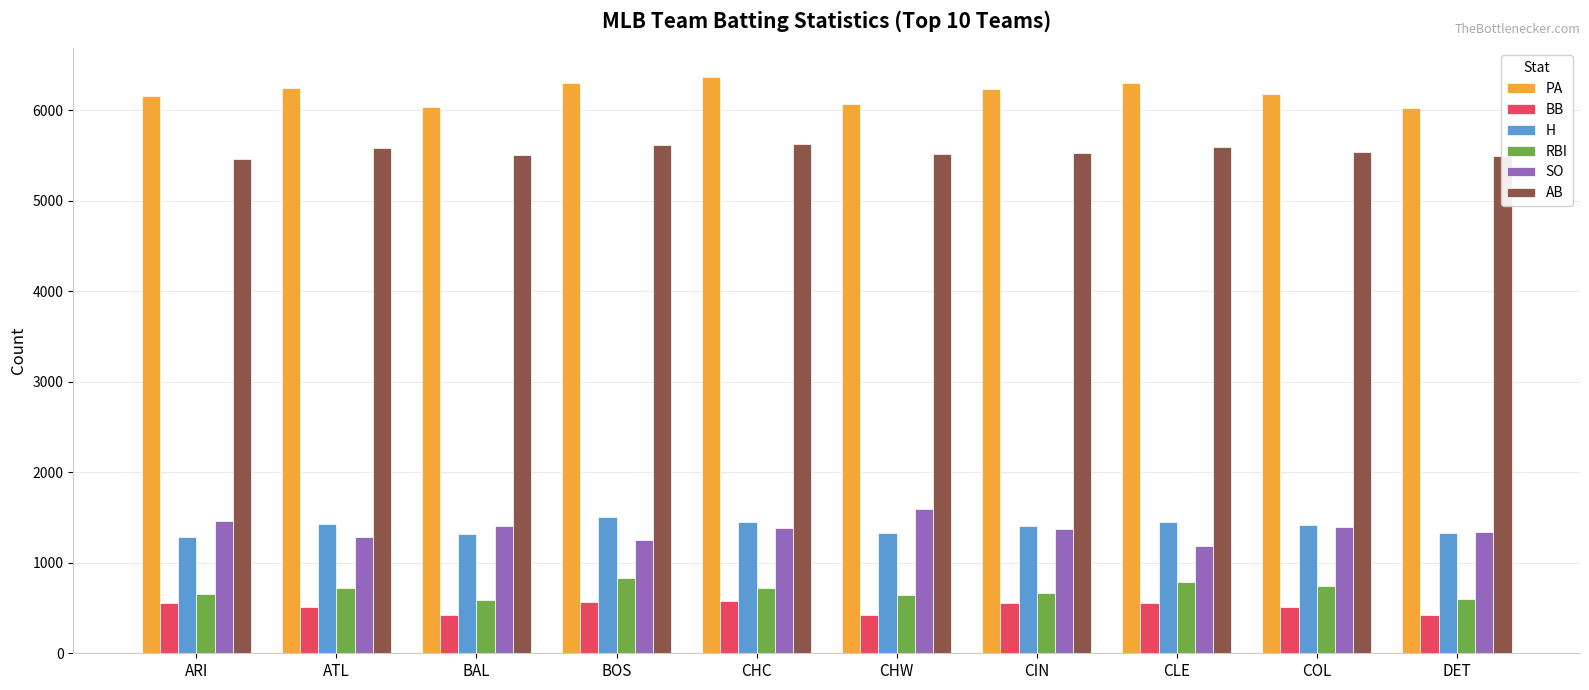

What is the sum of the RBI values at CIN and BAL?

1258